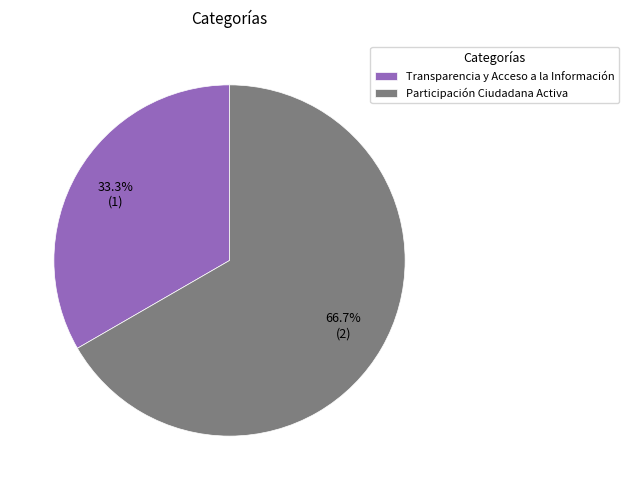

To the nearest percent, what portion does Participación Ciudadana Activa represent?

67%